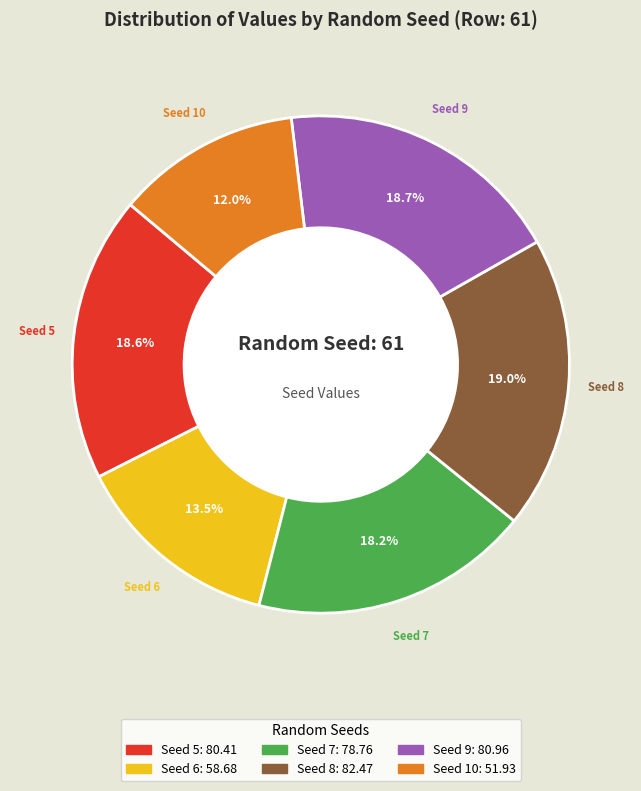

Is there a majority slice in this chart?

No